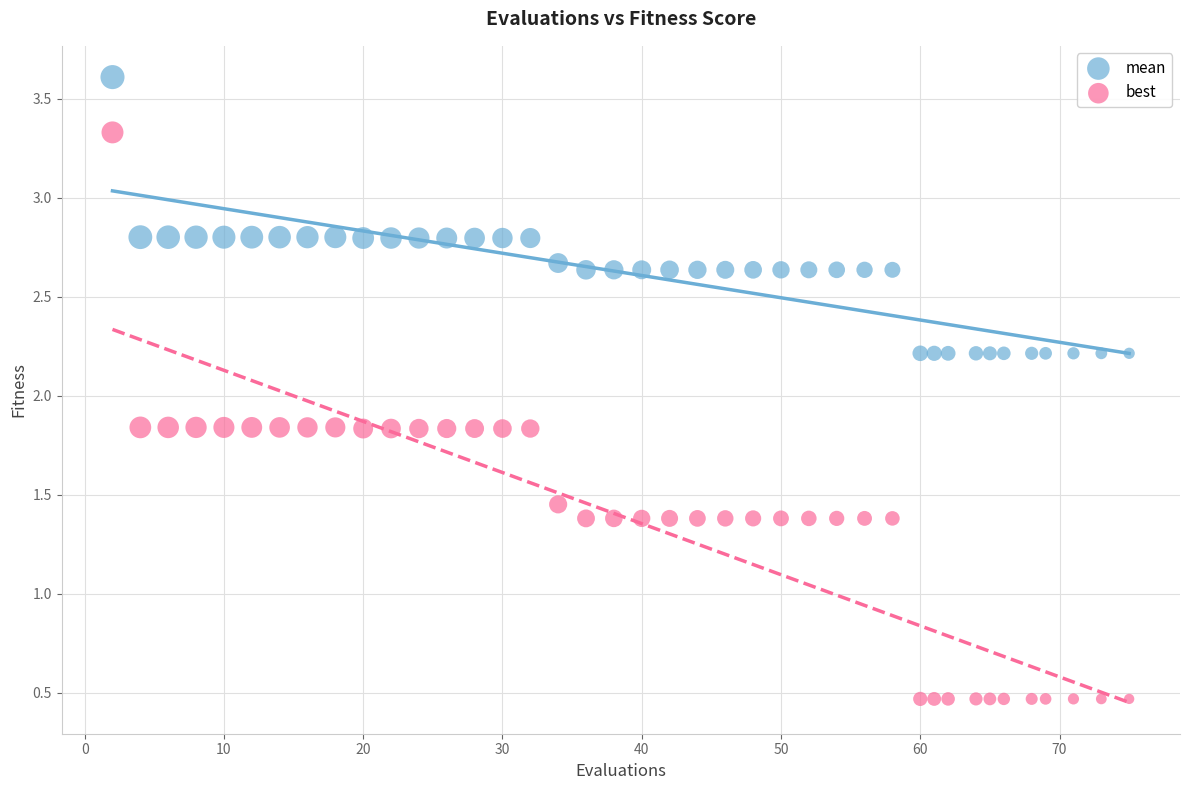

Which series has the largest Y range (max minus min)?

best